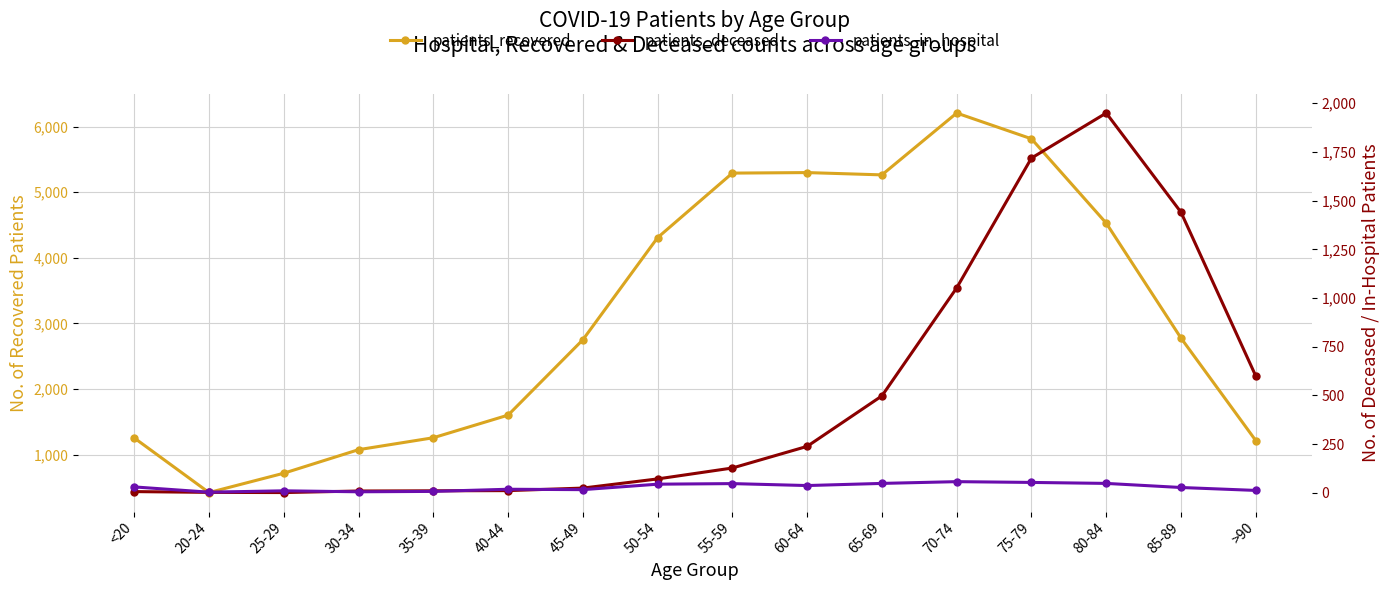

At which category does the chart reach its minimum across all series?

25-29